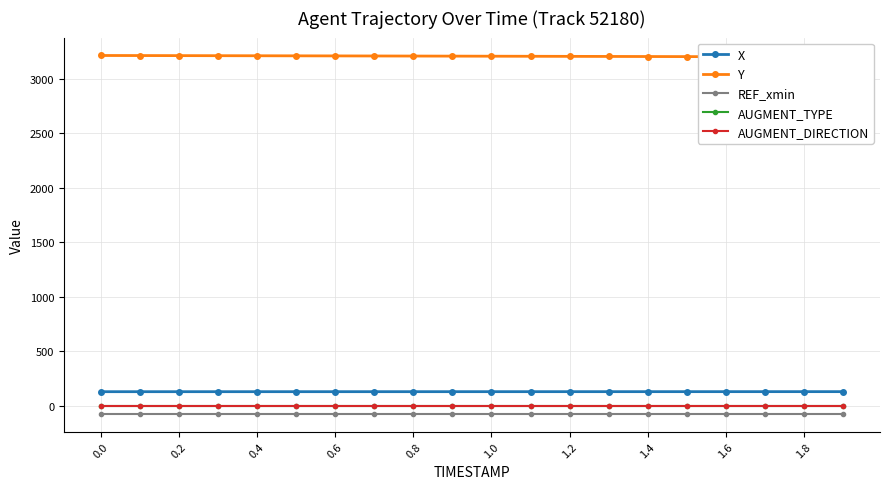

How many categories are shown in the chart?

20